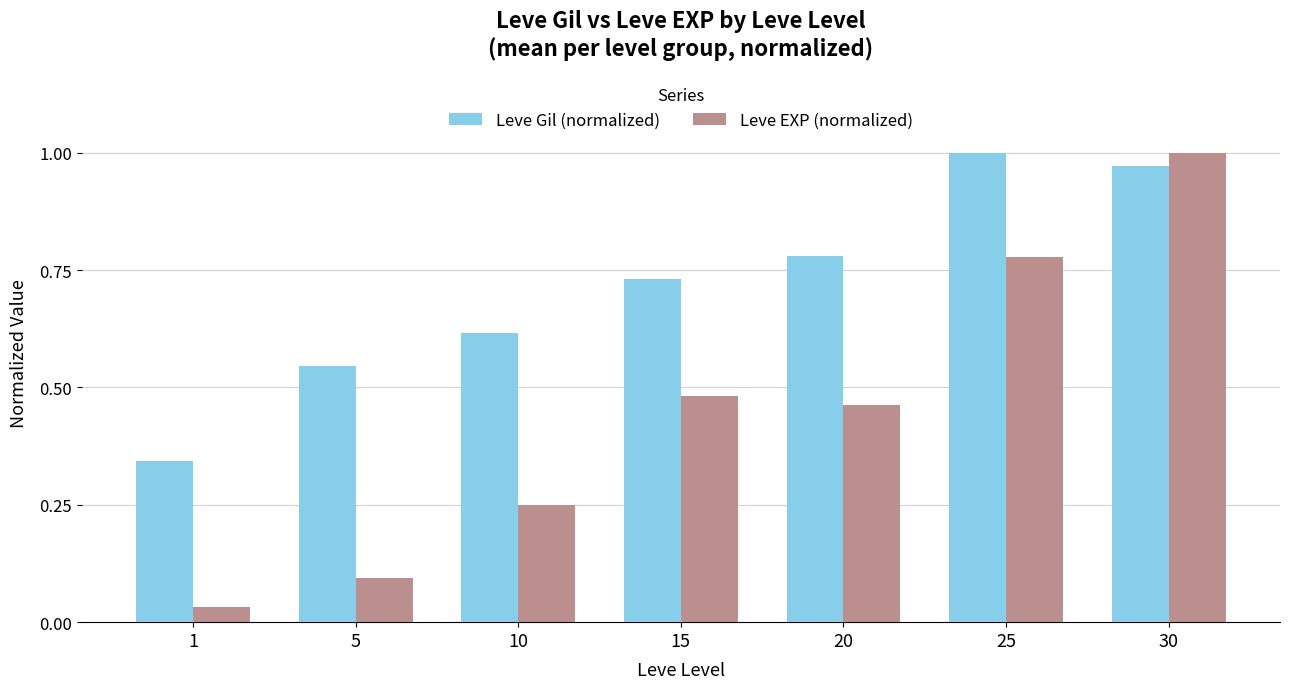

At which label does Leve EXP (normalized) reach its peak?

30